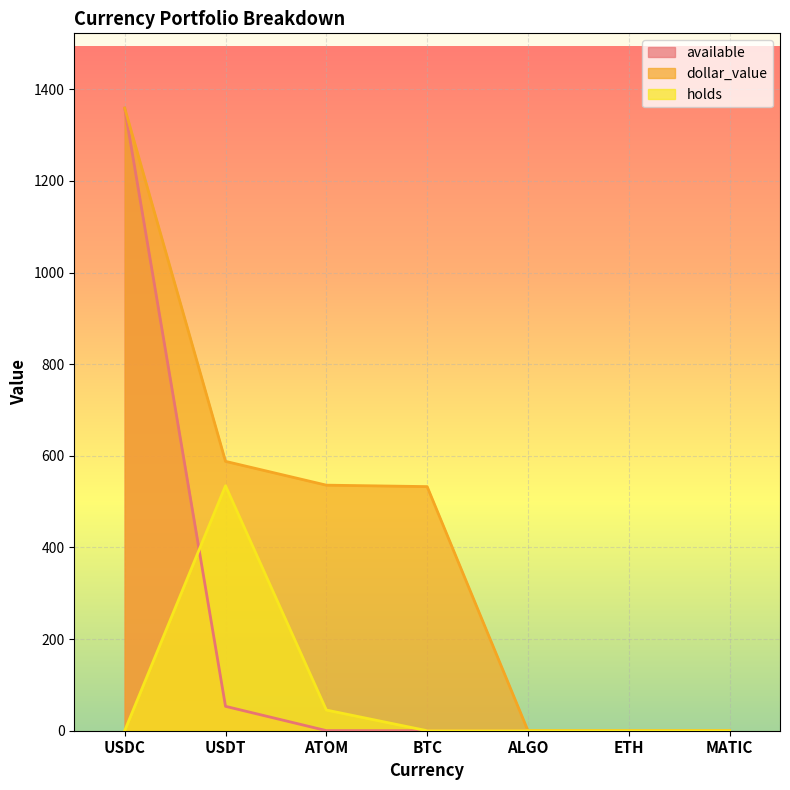

Which series has the widest spread of values?

available